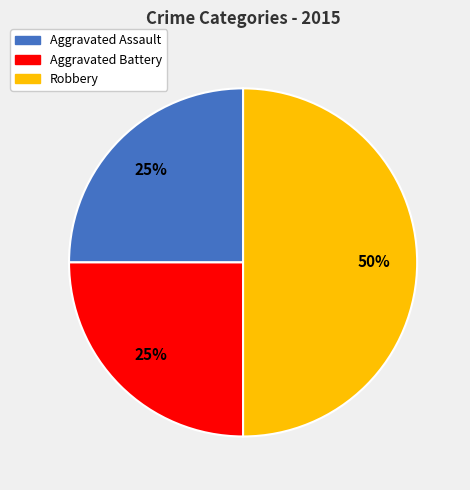

Count the number of slices in the pie.

3